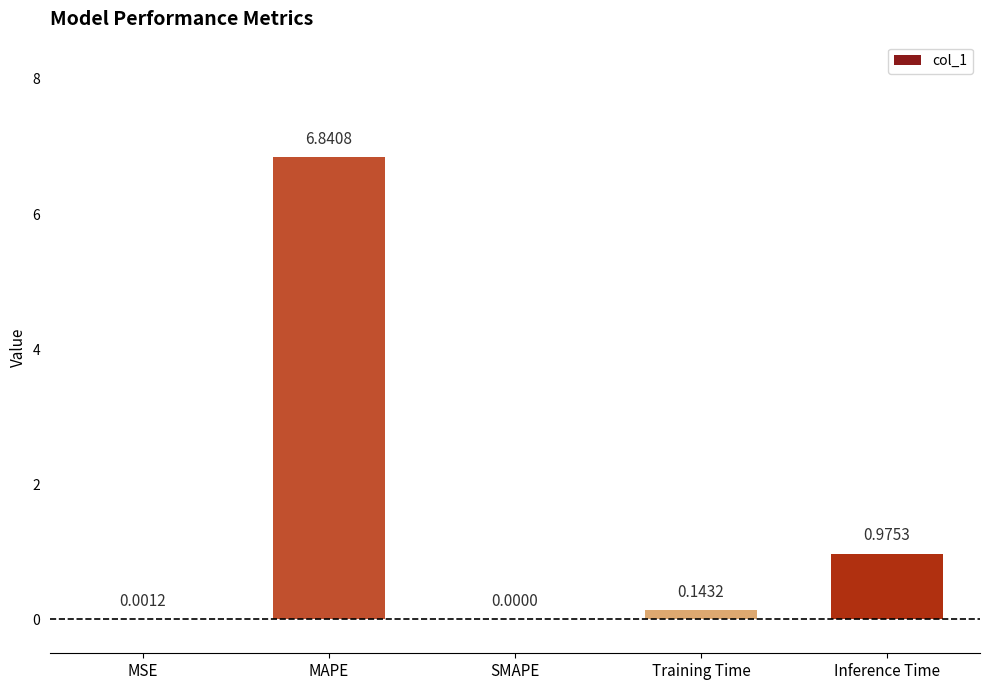

Between Training Time and MAPE, which is larger?

MAPE